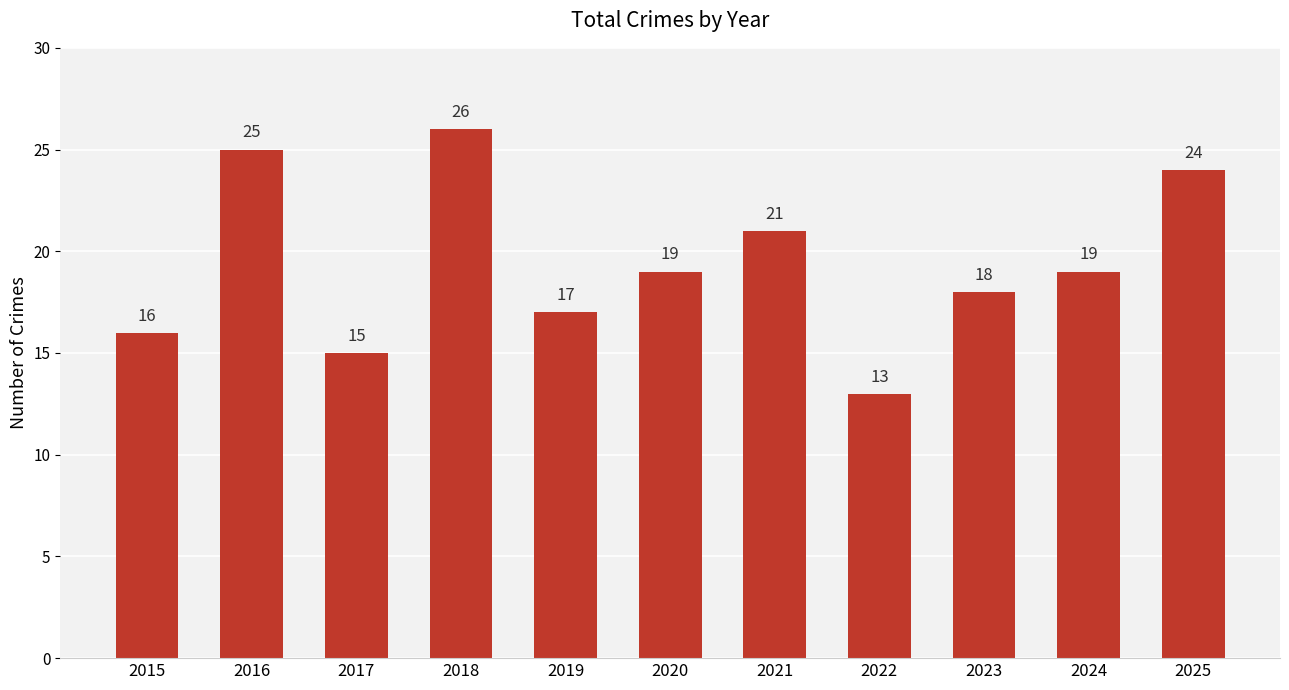

True or false: the data shows 17 at 2025.

False